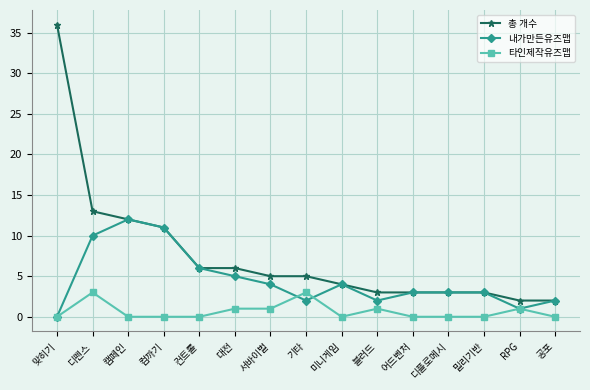

How many 타인제작유즈맵 values are between 0 and 1?

13